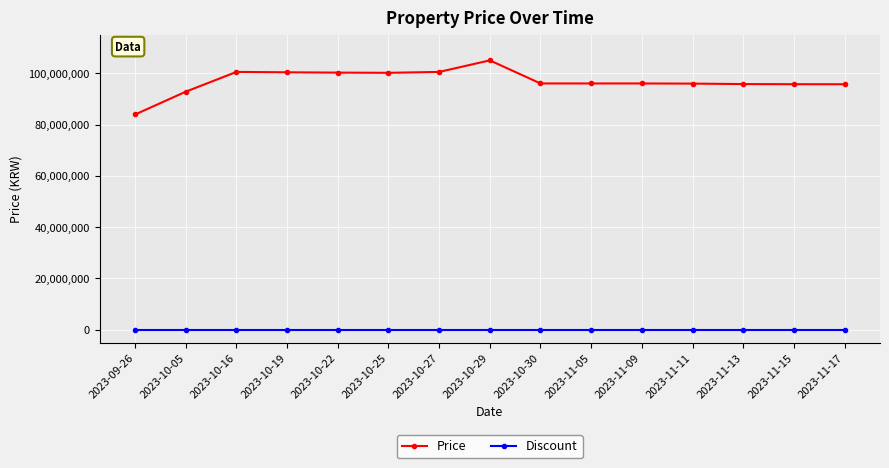

Is the value of Price at 2023-10-27 greater than the value of Discount at 2023-10-05?

Yes